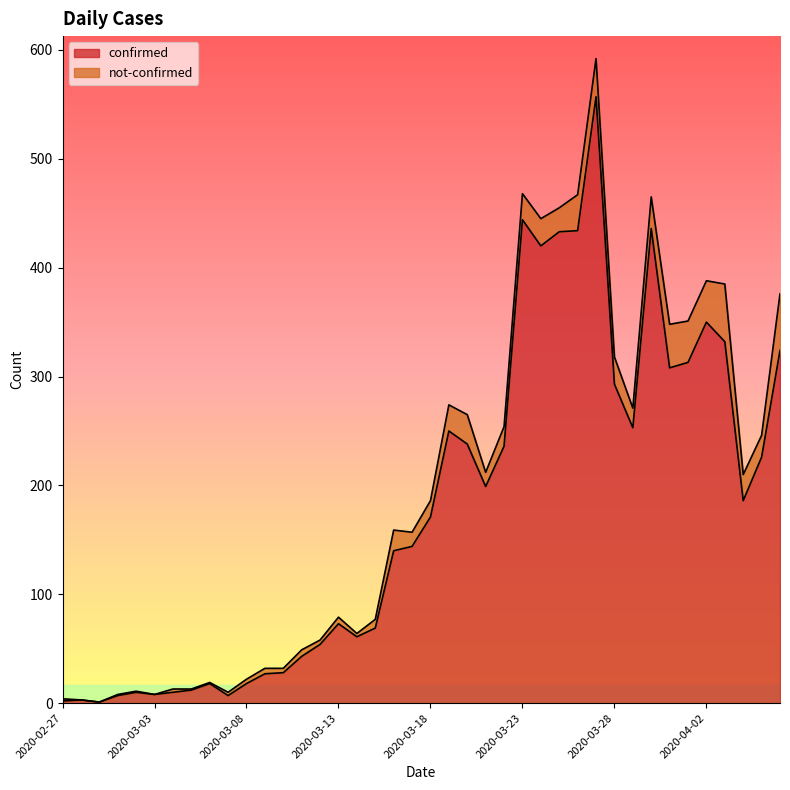

Reading left to right, list all the values displayed in this chart.

2020-02-27=2	2020-02-28=3	2020-02-29=1	2020-03-01=7	2020-03-02=10	2020-03-03=8	2020-03-04=10	2020-03-05=12	2020-03-06=18	2020-03-07=7	2020-03-08=18	2020-03-09=27	2020-03-10=28	2020-03-11=43	2020-03-12=54	2020-03-13=73	2020-03-14=61	2020-03-15=69	2020-03-16=140	2020-03-17=144	2020-03-18=171	2020-03-19=250	2020-03-20=238	2020-03-21=199	2020-03-22=236	2020-03-23=444	2020-03-24=420	2020-03-25=433	2020-03-26=434	2020-03-27=557	2020-03-28=293	2020-03-29=253	2020-03-30=436	2020-03-31=308	2020-04-01=313	2020-04-02=350	2020-04-03=332	2020-04-04=186	2020-04-05=226	2020-04-06=324